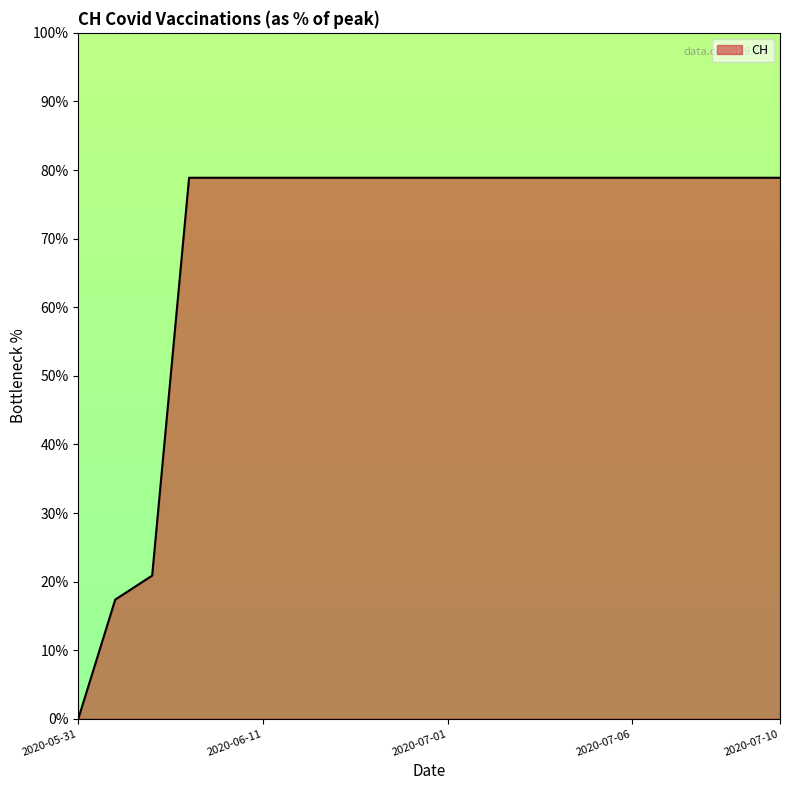

What is the greatest value displayed?

78.9